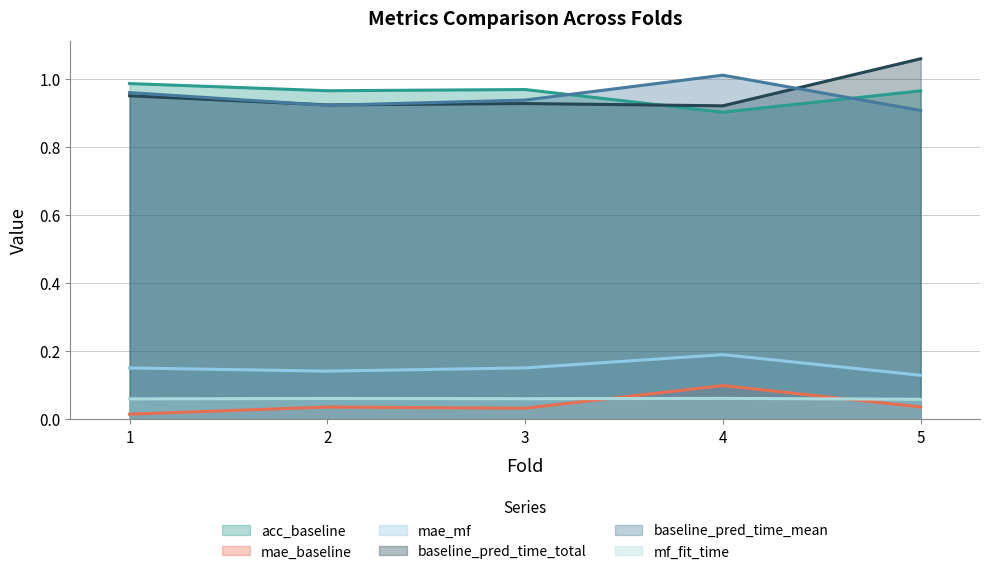

How many lines are shown in the chart?

6